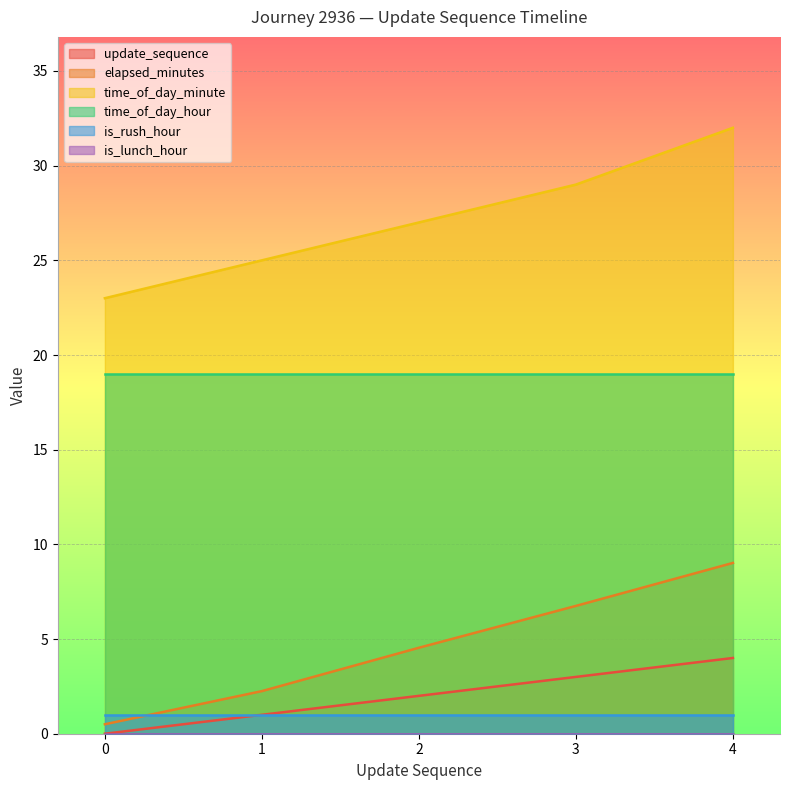

What is the sum of the elapsed_minutes values at 3 and 0?

7.2